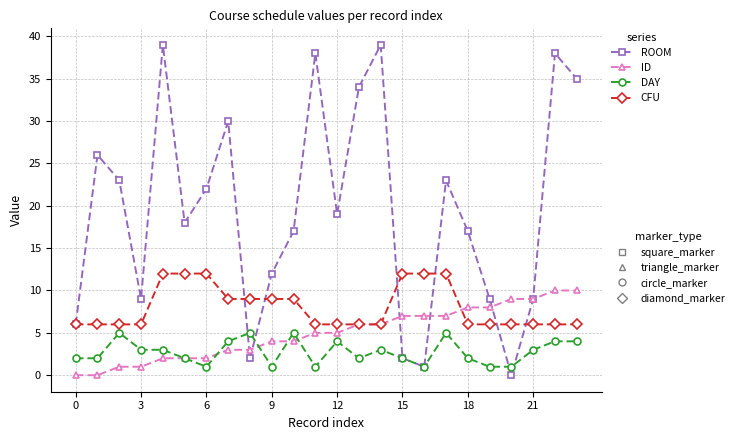

What is the maximum value shown in the chart?

39